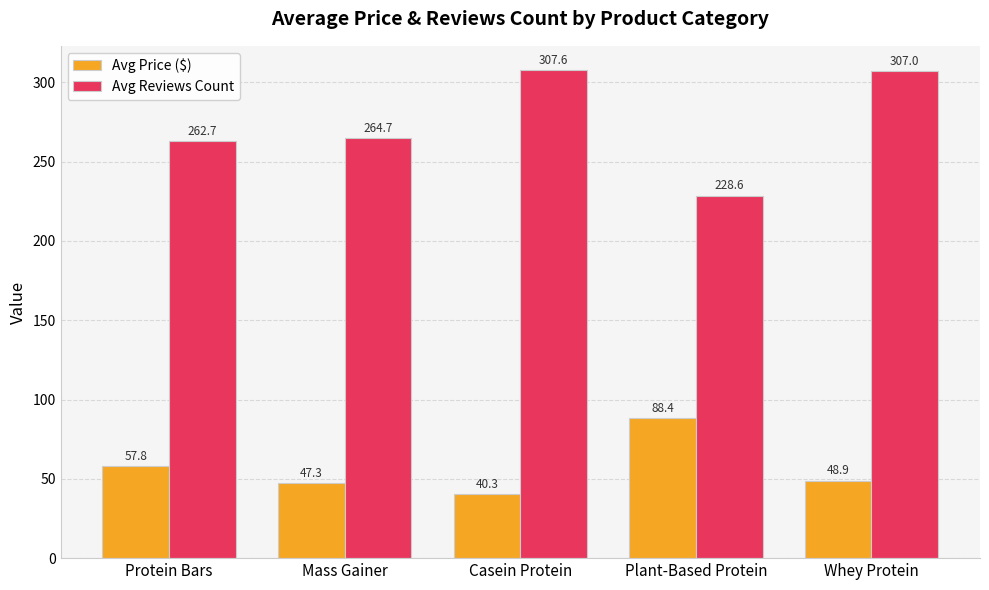

What are all the series names shown in the legend?

Avg Price ($), Avg Reviews Count